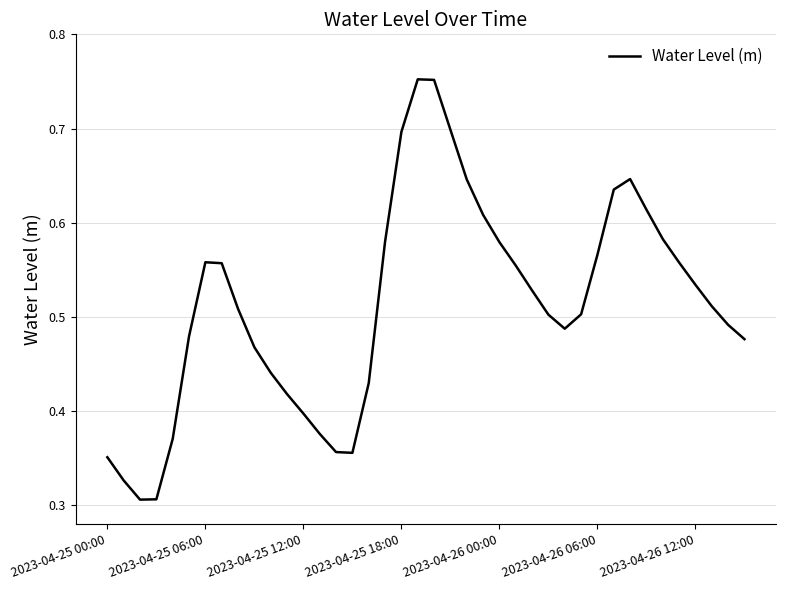

Does the chart display data point markers on the line(s)?

No